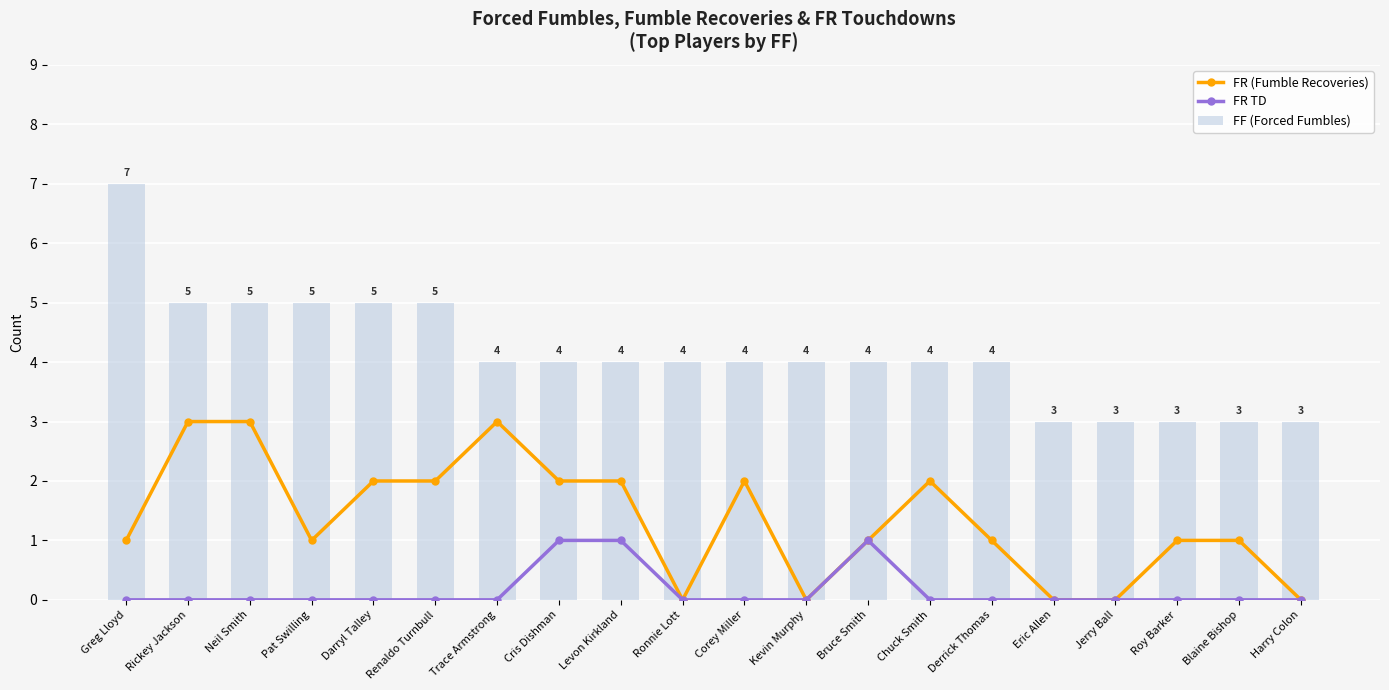

Reading left to right, extract all data points from this chart.

FR (Fumble Recoveries): 1	3	3	1	2	2	3	2	2	0	2	0	1	2	1	0	0	1	1	0
FR TD: 0	0	0	0	0	0	0	1	1	0	0	0	1	0	0	0	0	0	0	0
FF (Forced Fumbles): 7	5	5	5	5	5	4	4	4	4	4	4	4	4	4	3	3	3	3	3